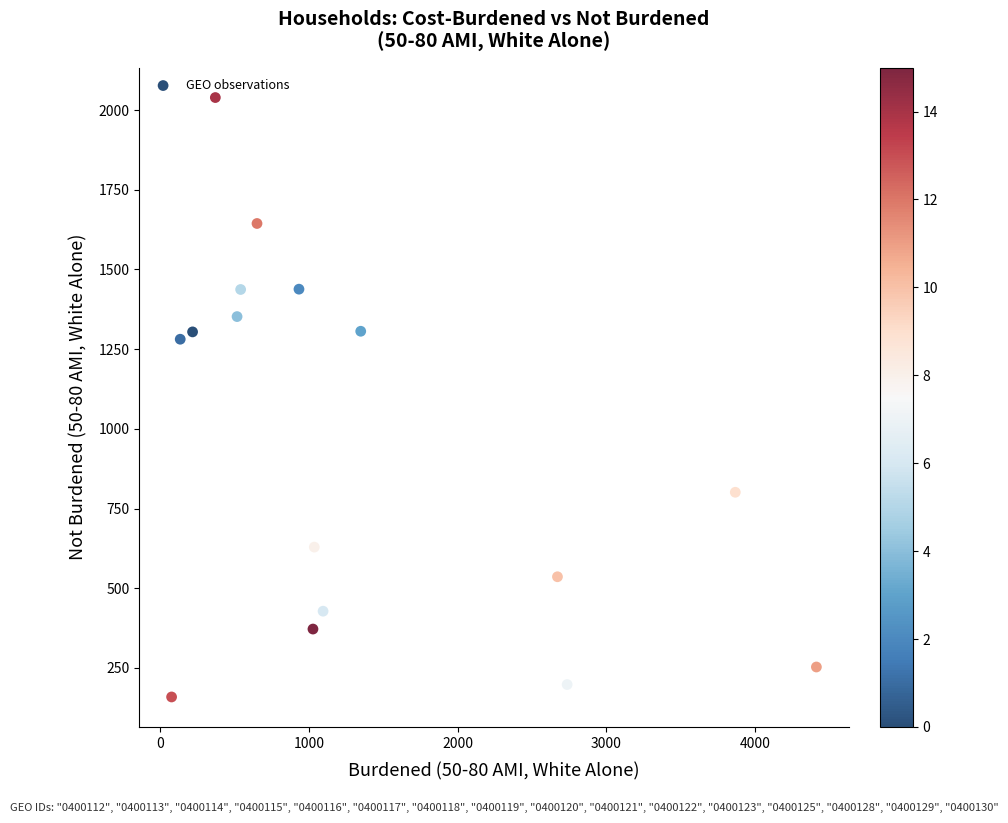

What is the range of X values (max minus min)?

4333